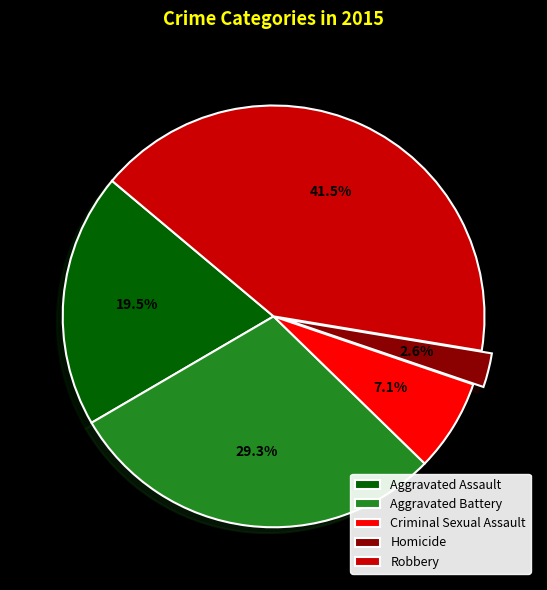

Between Homicide and Criminal Sexual Assault, which is larger?

Criminal Sexual Assault